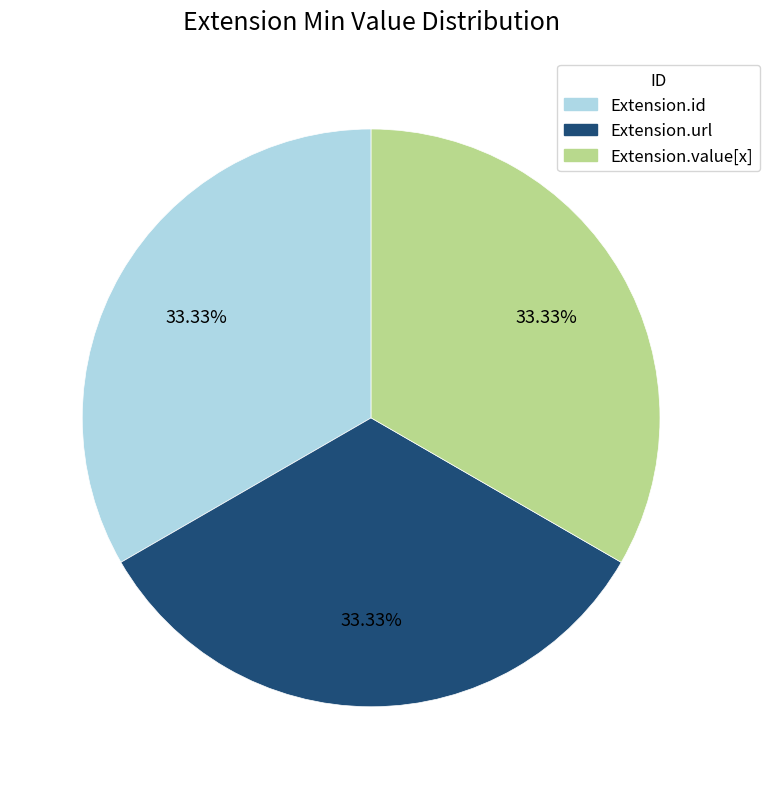

Count the number of slices in the pie.

3